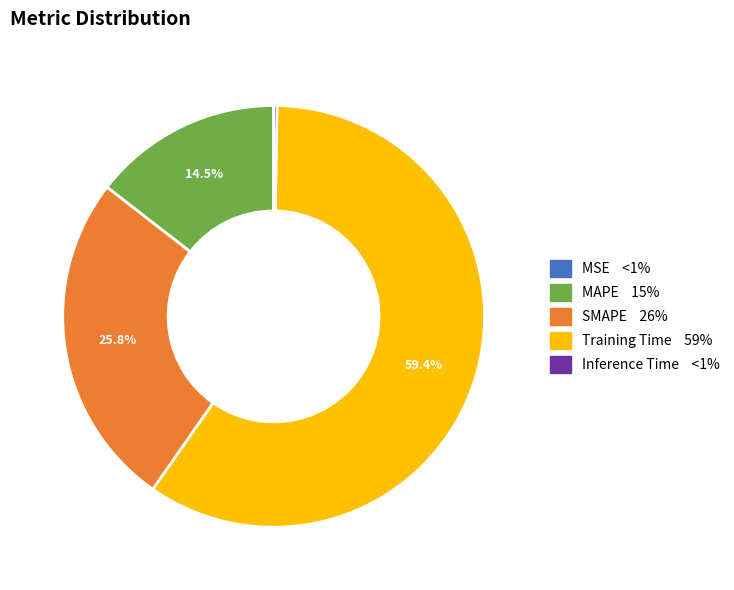

Does any single category account for the majority?

Yes